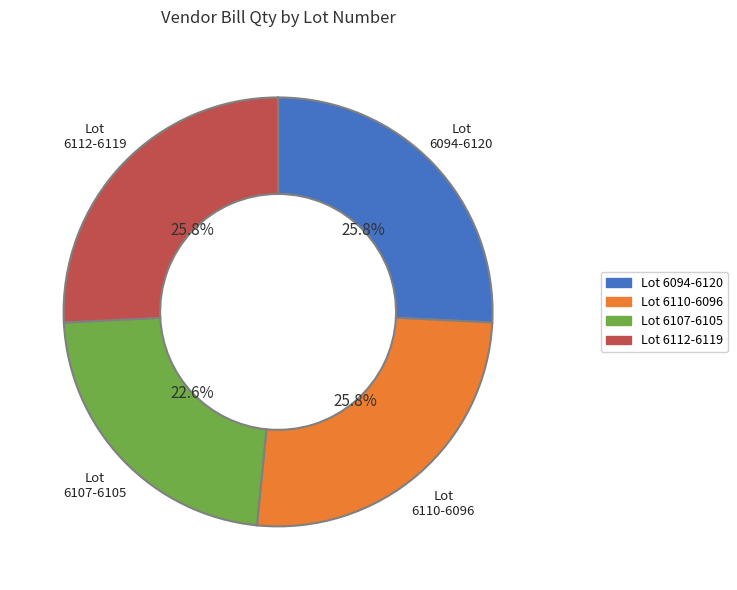

Combined, what portion of the pie is Lot 6107-6105 and Lot 6094-6120?

48.4%